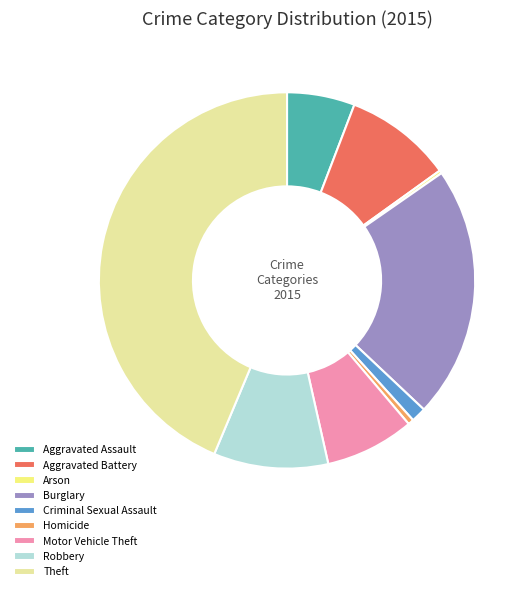

Is the sum of Aggravated Assault and Aggravated Battery greater than half?

No